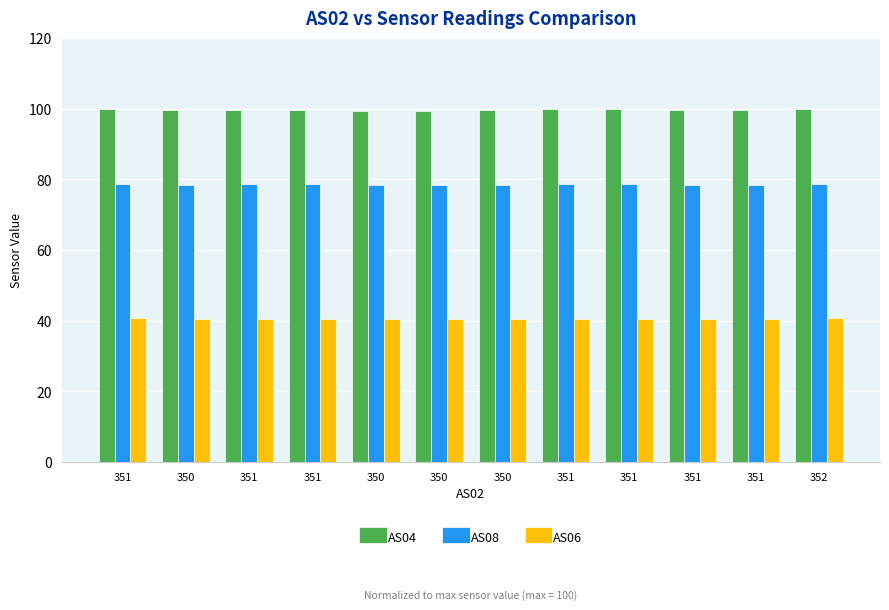

How many data points does each series have?

12